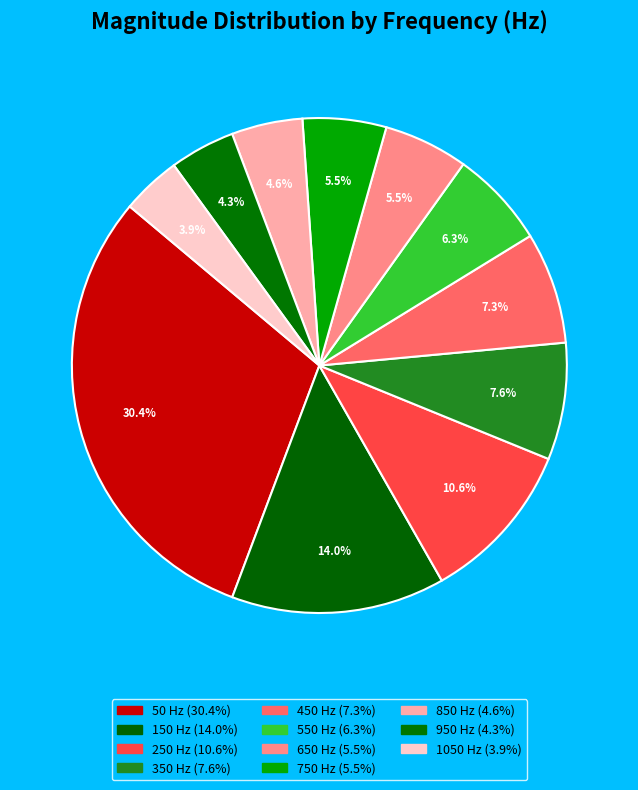

To the nearest percent, what is the difference between the largest and smallest slice percentages?

27%